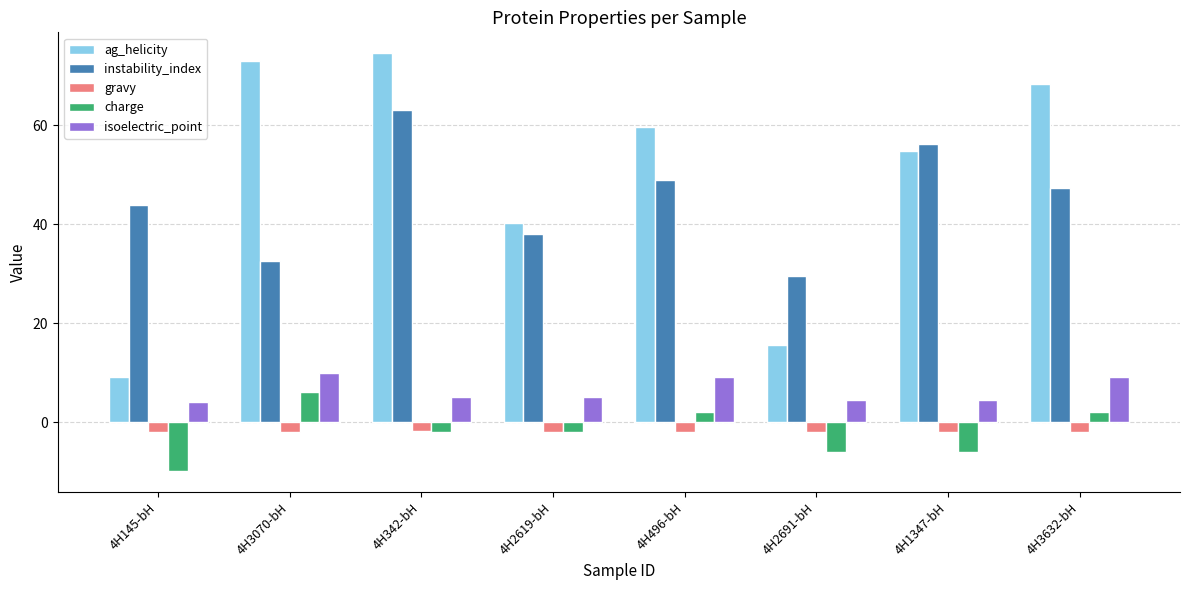

Between 4H145-bH and 4H2619-bH, which series saw the biggest shift?

ag_helicity